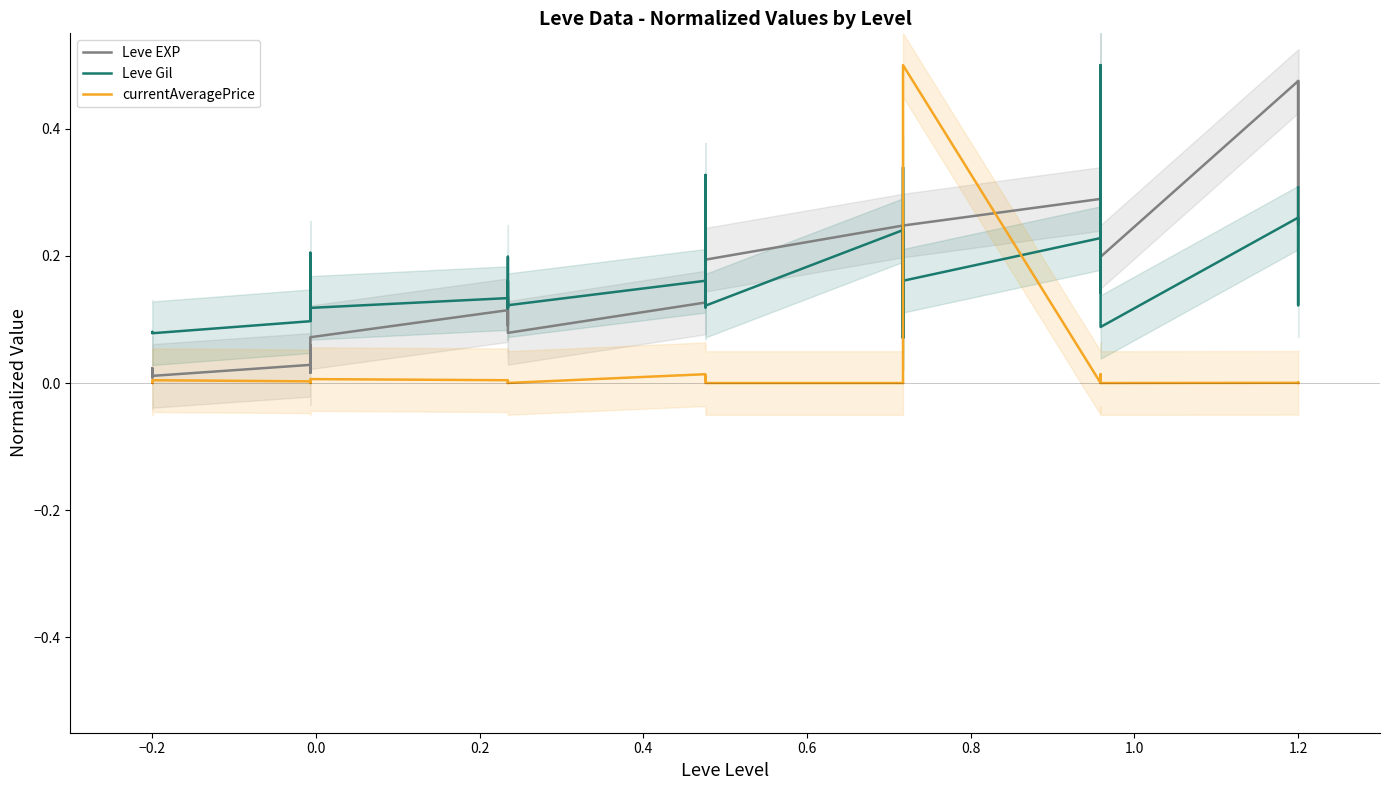

What are all the series names shown in the legend?

Leve EXP, Leve Gil, currentAveragePrice